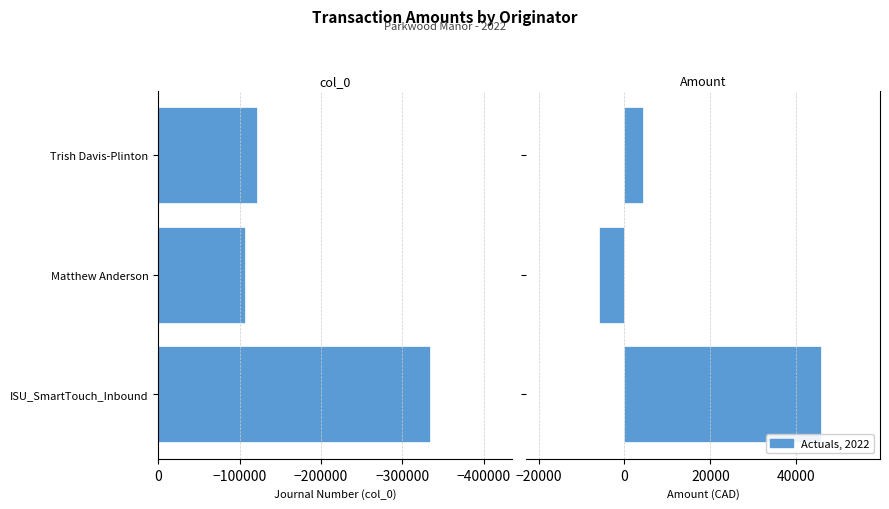

How many values in the col_0 series are below -121072?

1